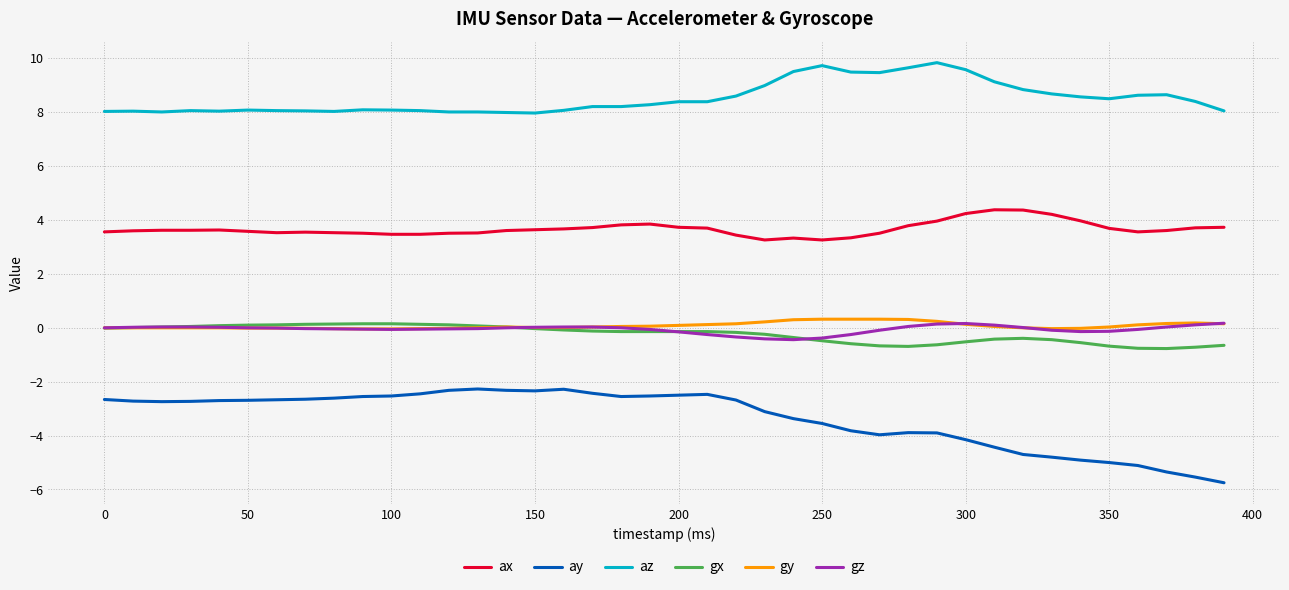

Which series has the widest spread of values?

ay